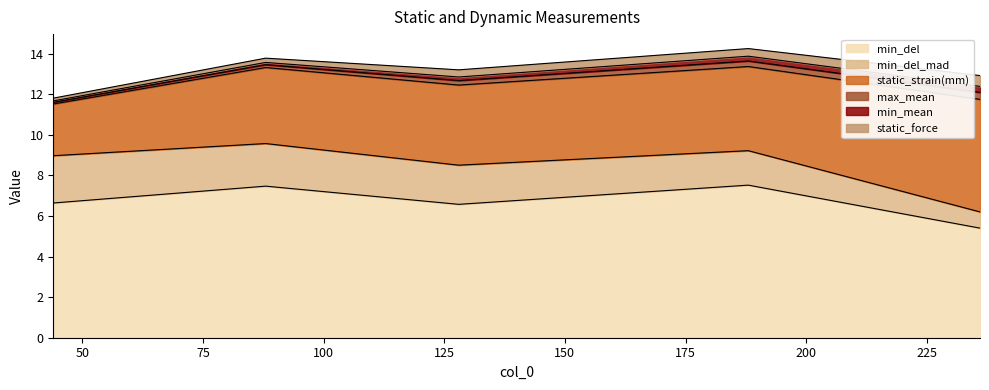

How many series are shown in this chart?

6